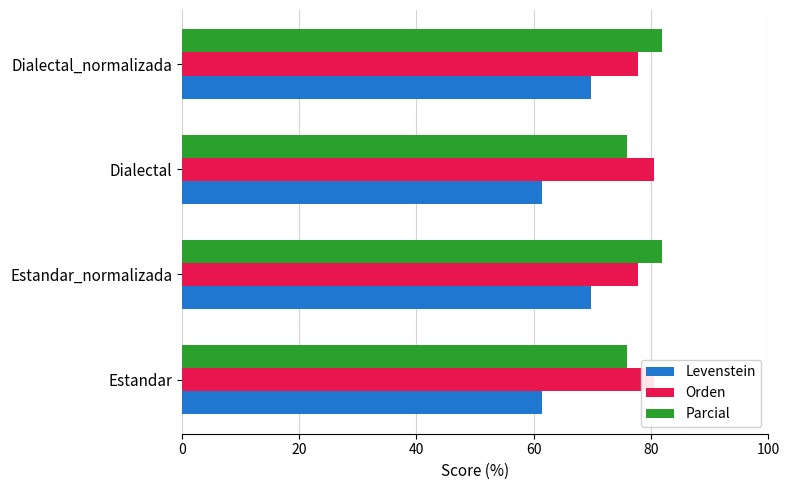

How many bars are there in total?

12